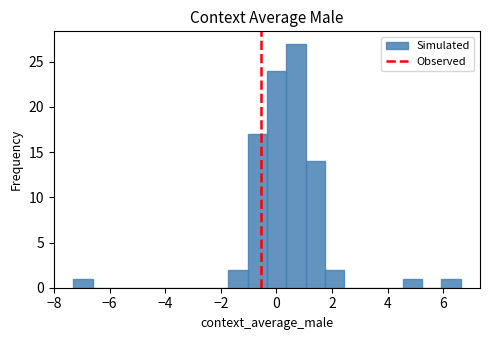

Around what value on the x-axis is the tallest bar? Give the approximate position of its centre, as read against the axis.

0.8